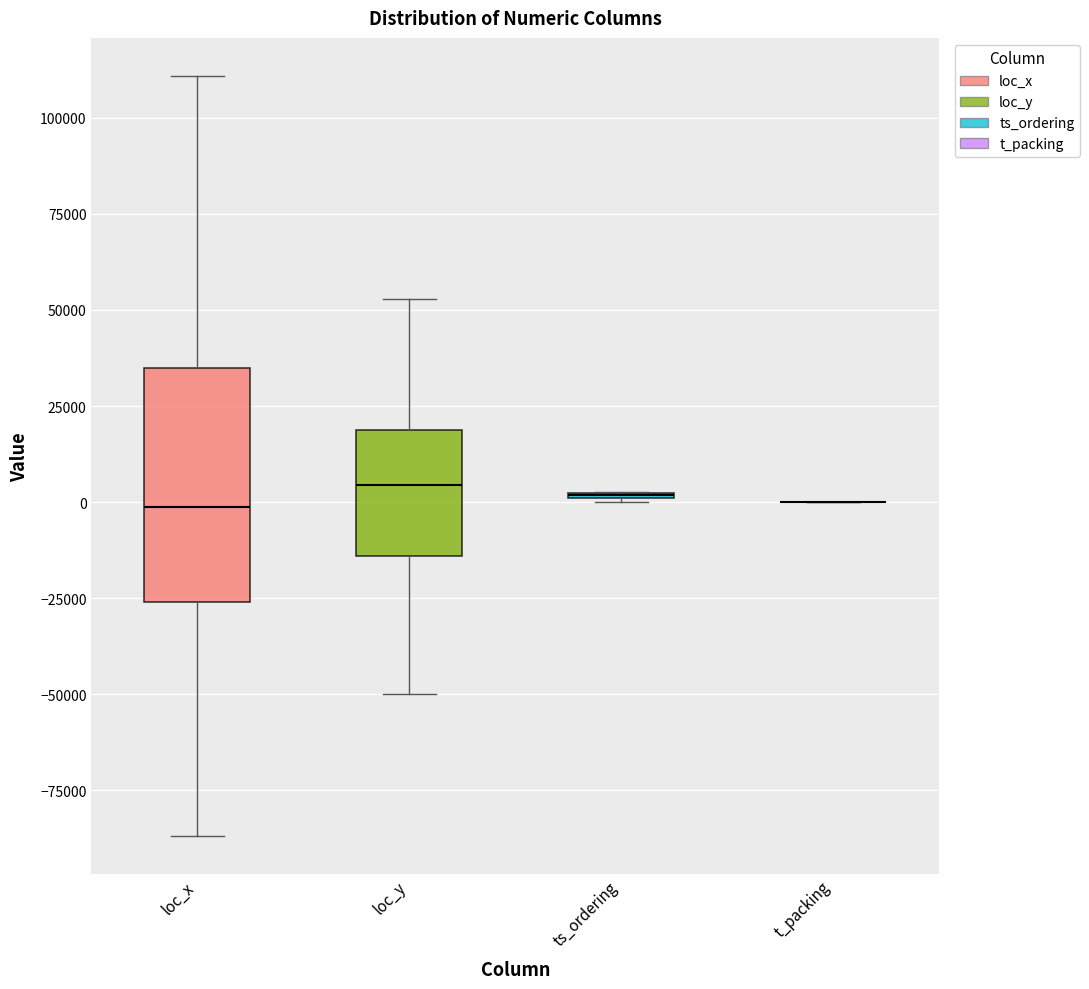

Reading left to right, read every box against the y-axis: the position of its median line, the range the box covers, and the ends of its whiskers. The values are not printed on the chart, so give them approximately, as read against the axis.

loc_x: median 0, box -25000 to 35000, whiskers -85000 to 110000
loc_y: median 5000, box -15000 to 20000, whiskers -50000 to 55000
ts_ordering: box collapsed to a line at 0, whiskers 0 to 5000
t_packing: box collapsed to a line at 0, whiskers 0 to 0